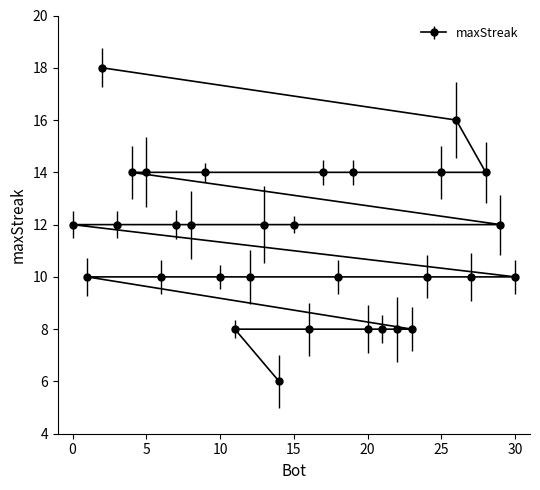

What is the minimum value shown in the chart?

6